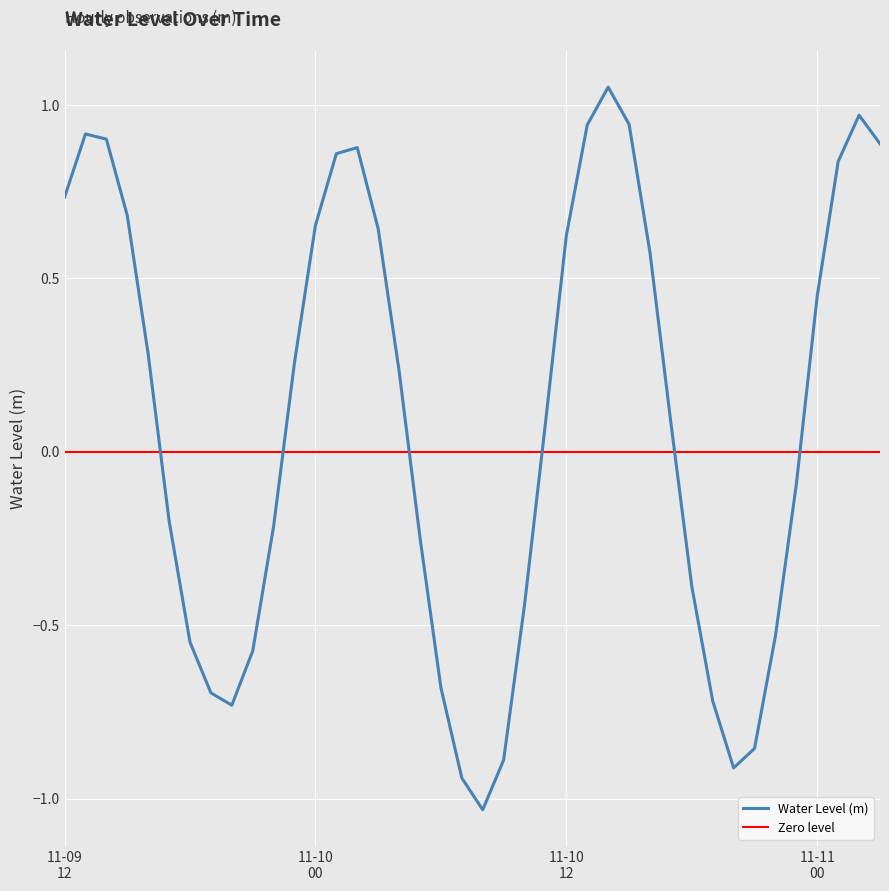

Does the chart display data point markers on the line(s)?

No